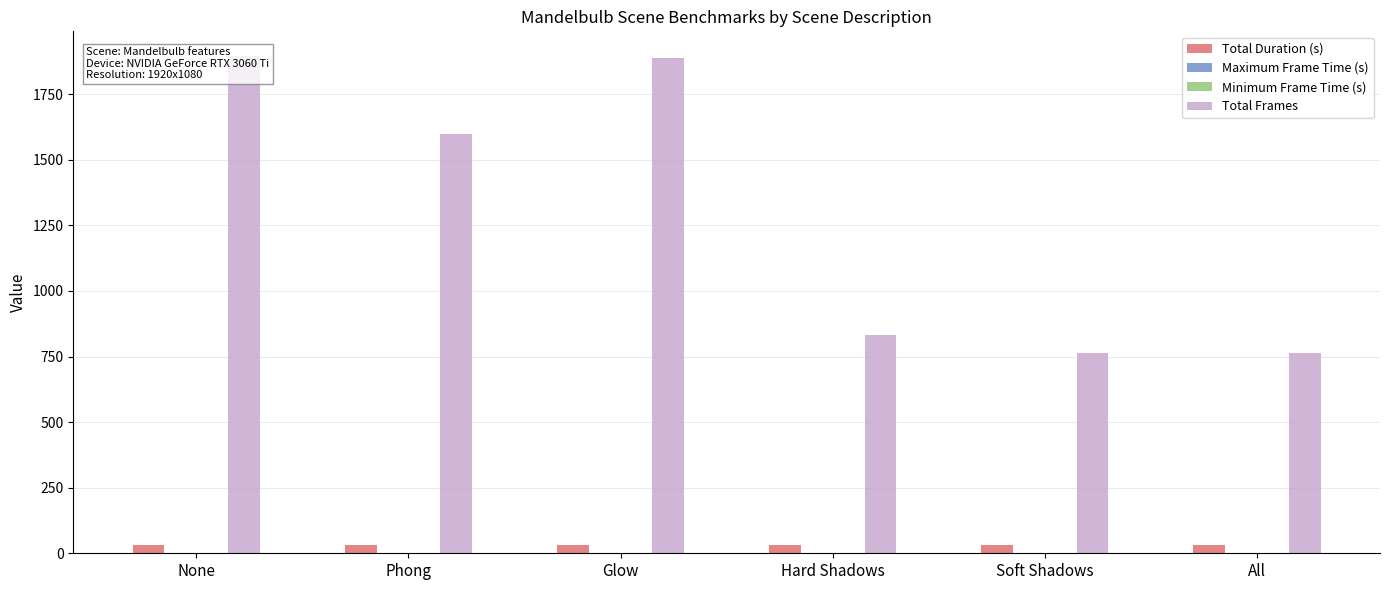

What is the total value across all series at All?

794.2